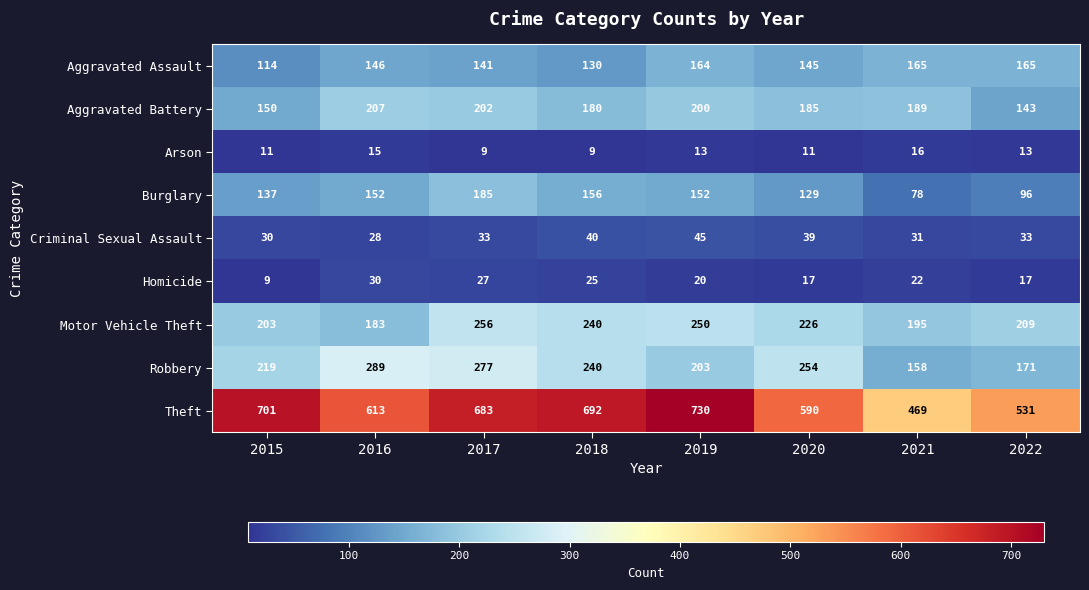

How many categories are shown in the chart?

8